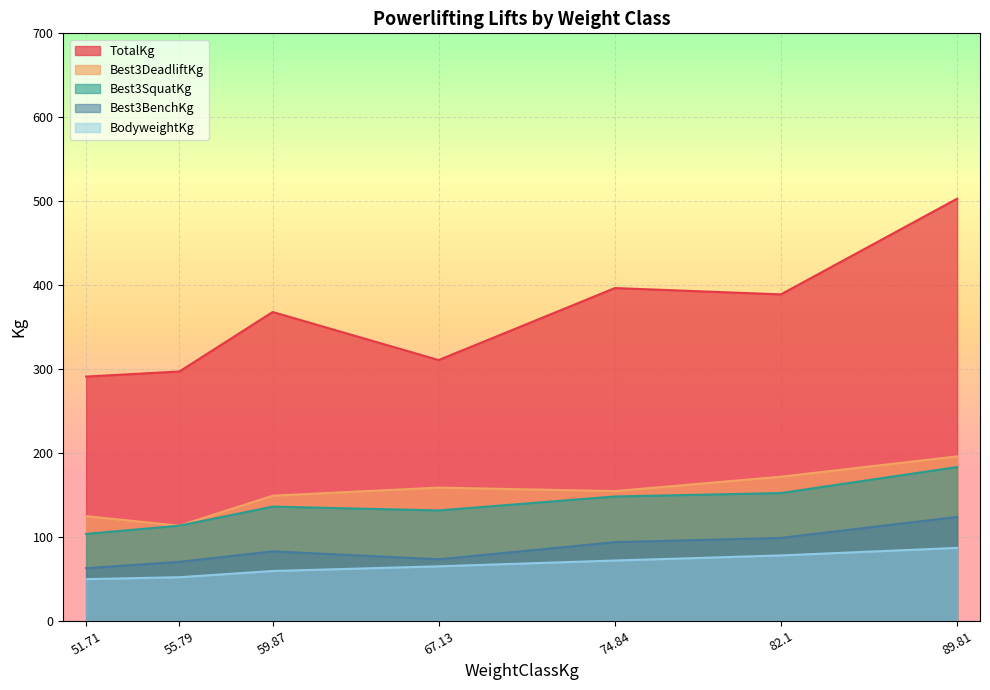

List the series in order of their peak value, lowest first.

BodyweightKg, Best3BenchKg, Best3SquatKg, Best3DeadliftKg, TotalKg